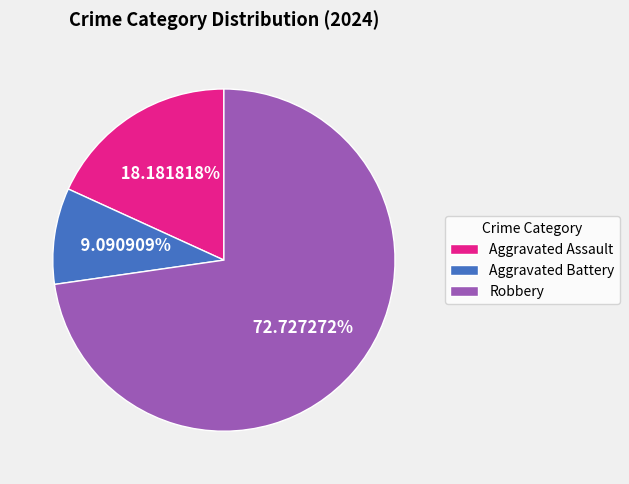

True or false: Robbery accounts for 83% of the total.

False